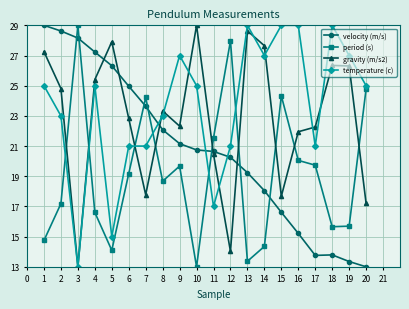

At 18, list the series in order from smallest to largest.

velocity (m/s), period (s), gravity (m/s2), temperature (c)